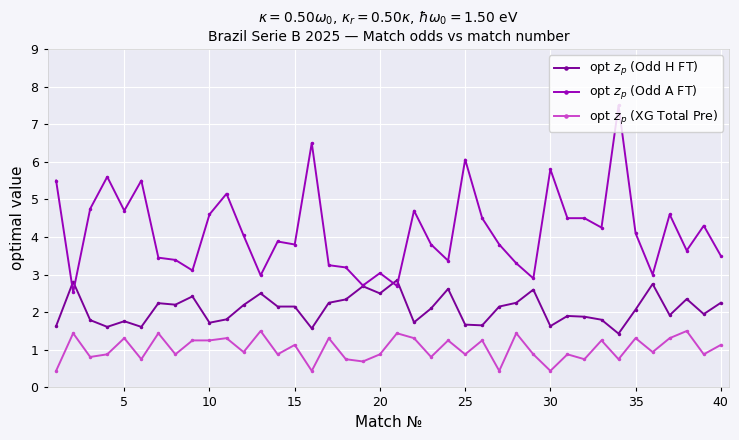

What are all the series names shown in the legend?

opt $z_p$ (Odd H FT), opt $z_p$ (Odd A FT), opt $z_p$ (XG Total Pre)